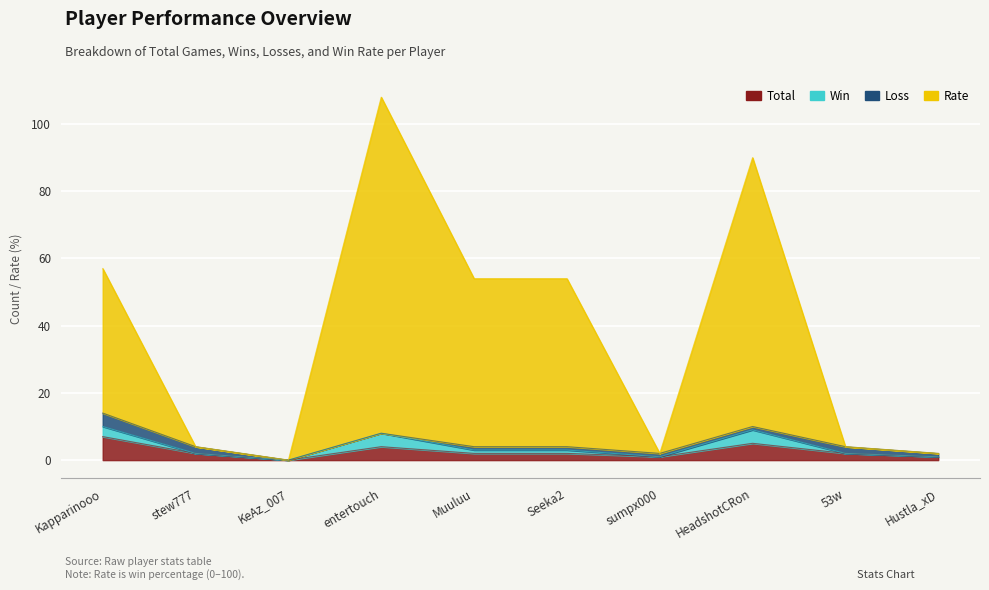

In Total, how many points are higher than both neighbors (excluding endpoints)?

2